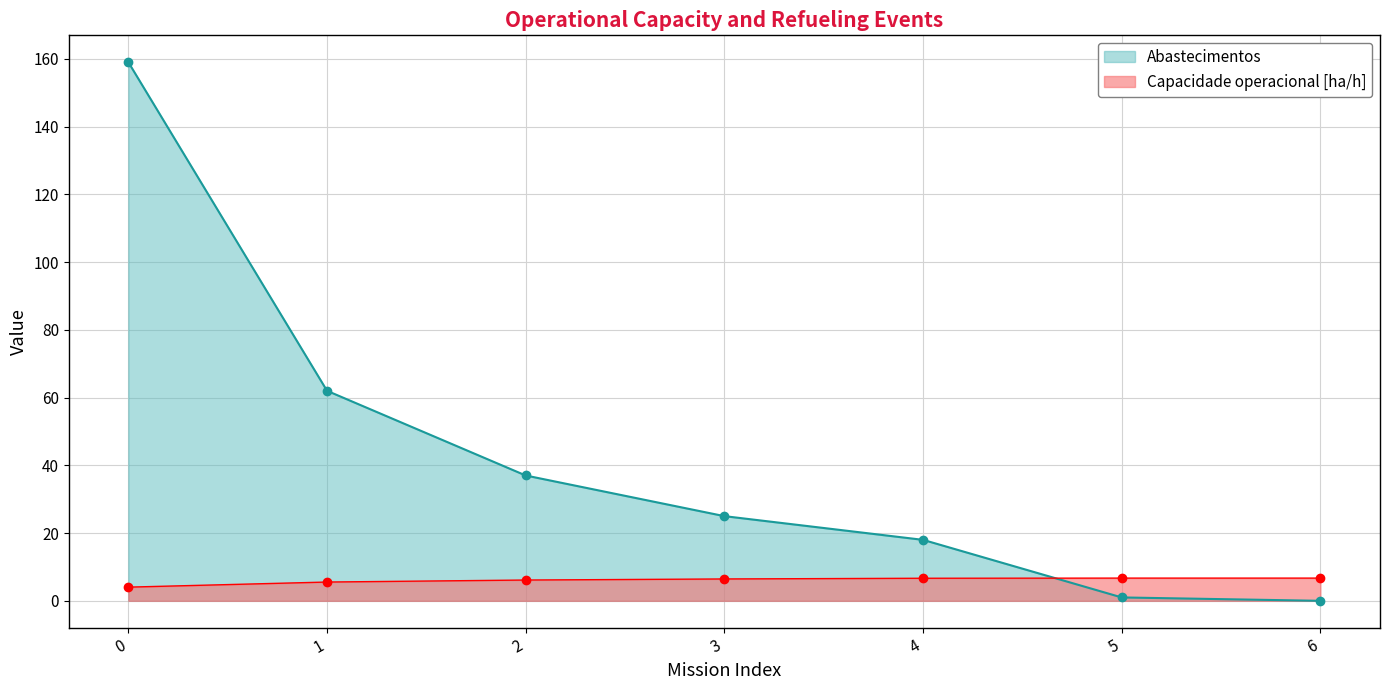

What is the sum of all Capacidade operacional [ha/h] values?

42.3